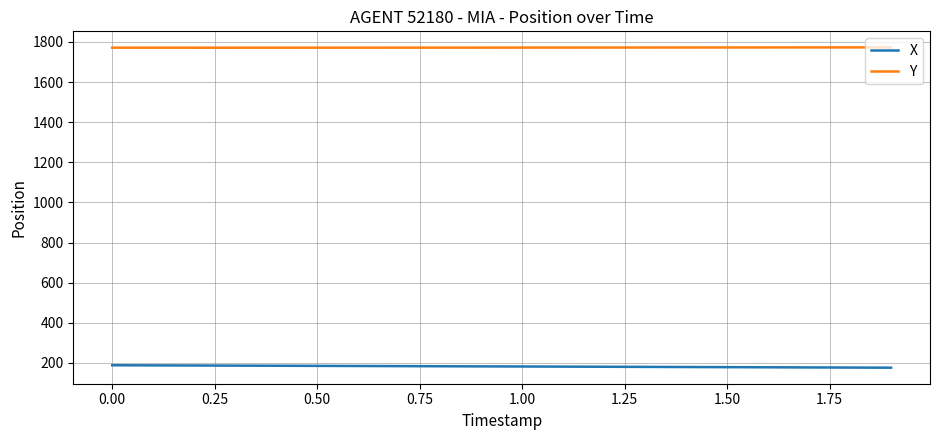

Does the chart display data point markers on the line(s)?

No